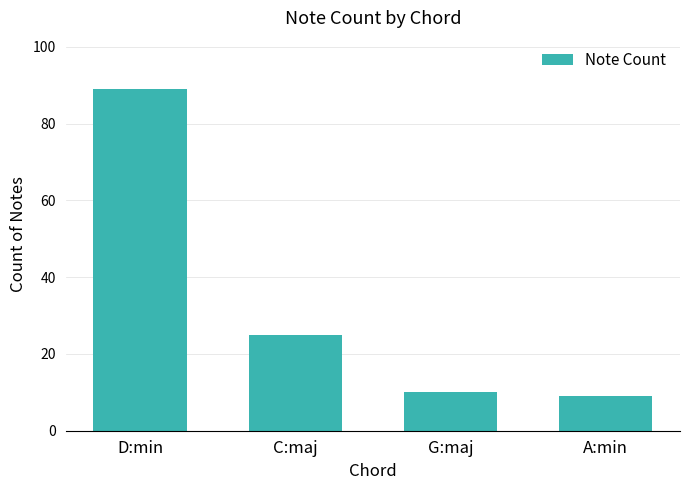

True or false: the data shows 10 at G:maj.

True